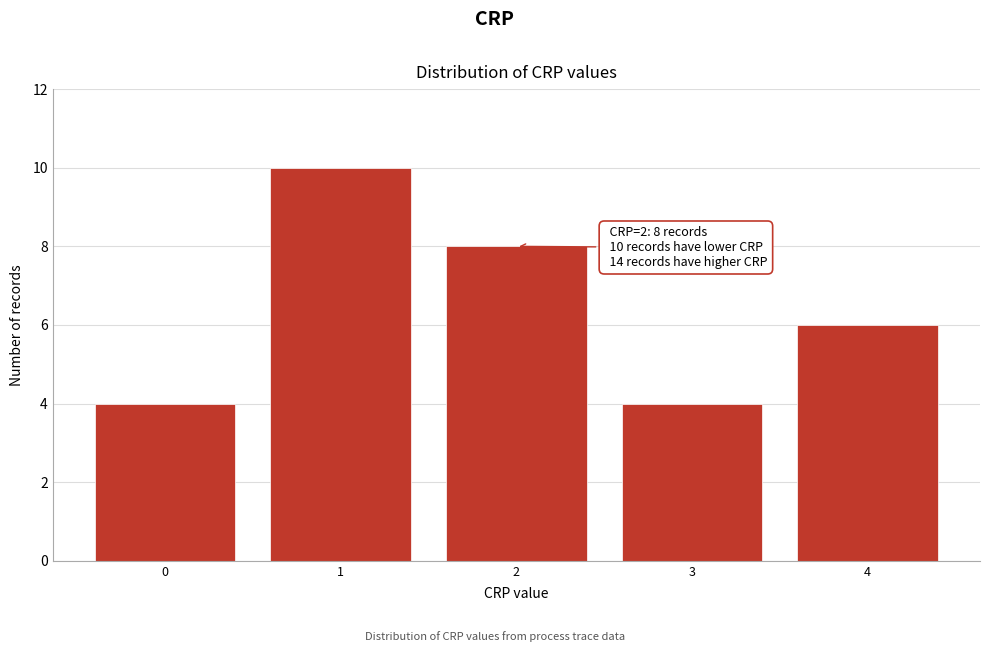

Reading left to right, list all the values displayed in this chart.

4	10	8	4	6